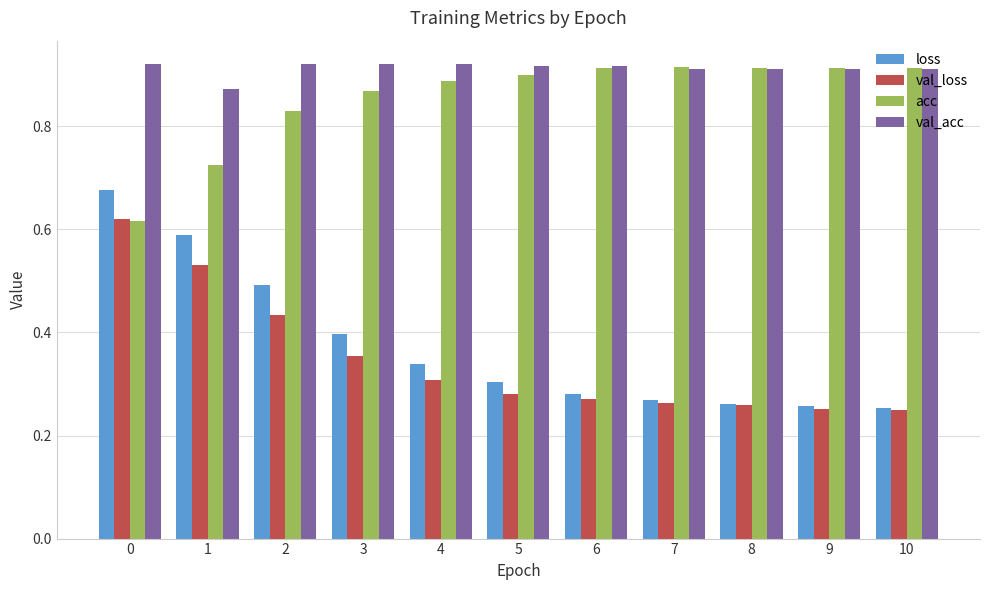

How many groups of bars are there?

11